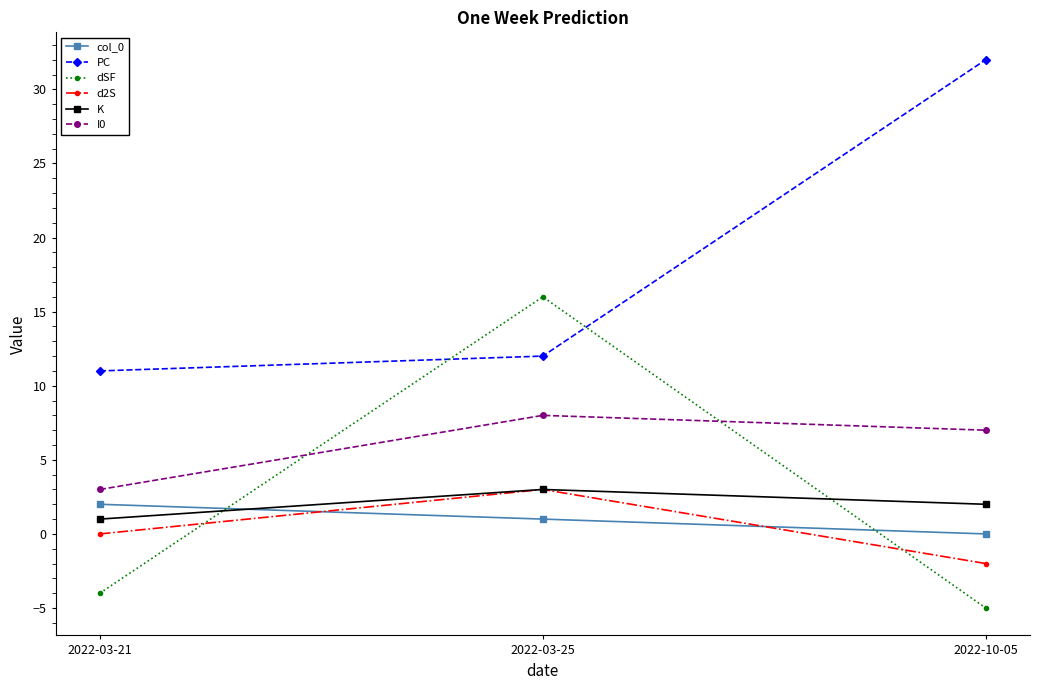

What are all the series names shown in the legend?

col_0, PC, dSF, d2S, K, I0